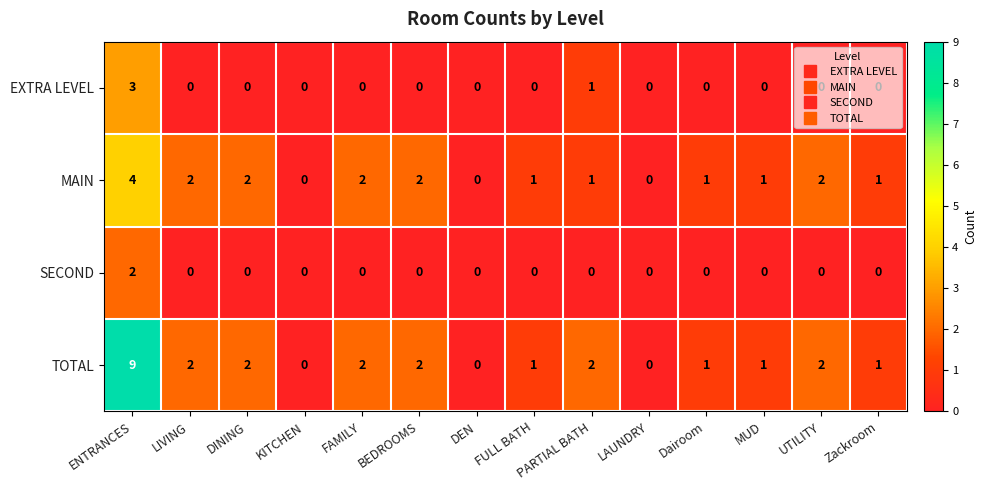

At which category is the sum across all series the highest?

ENTRANCES